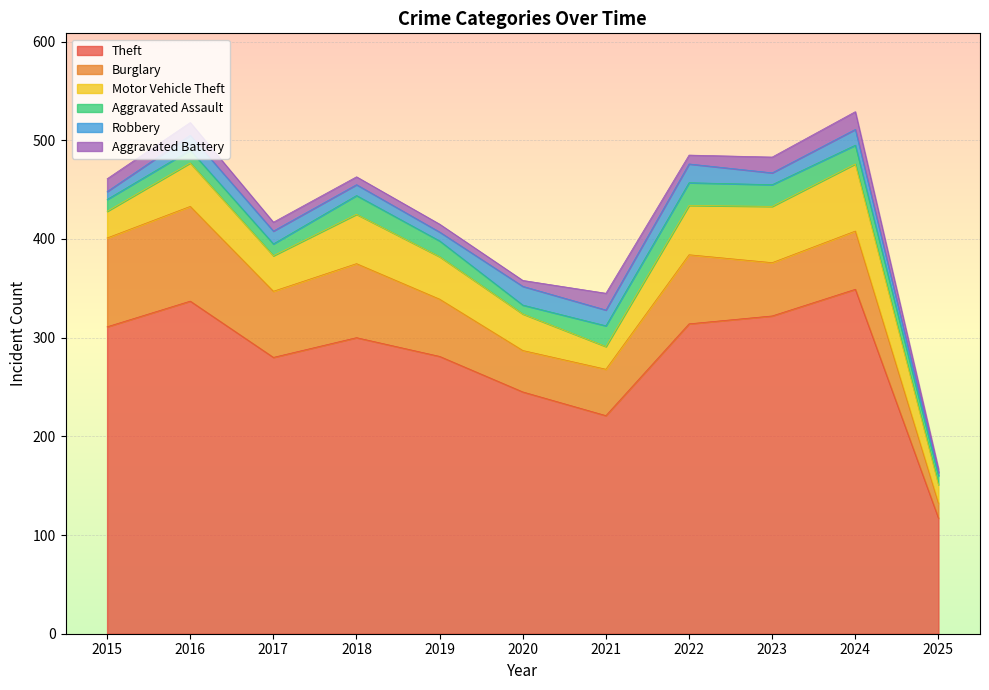

Reading left to right, what are all the values shown in this chart?

Theft: 311	337	280	300	281	245	221	314	322	349	117
Burglary: 90	96	67	75	58	42	47	70	54	59	15
Motor Vehicle Theft: 27	44	36	50	43	37	23	50	57	68	19
Aggravated Assault: 12	13	12	19	16	9	21	23	22	19	9
Robbery: 8	15	13	11	9	19	16	19	12	16	3
Aggravated Battery: 13	13	9	8	8	6	17	9	16	18	4